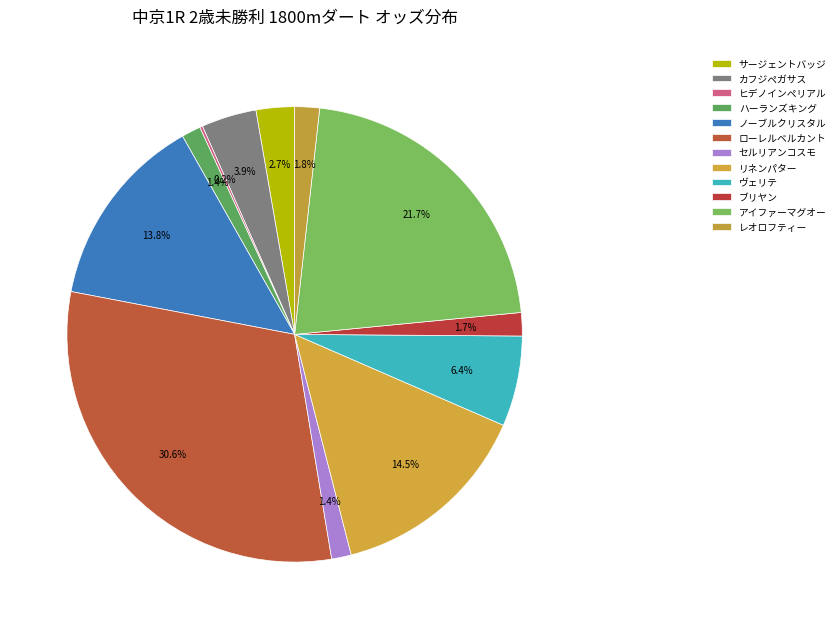

Is it true that アイファーマグオー is 22% of the pie?

True